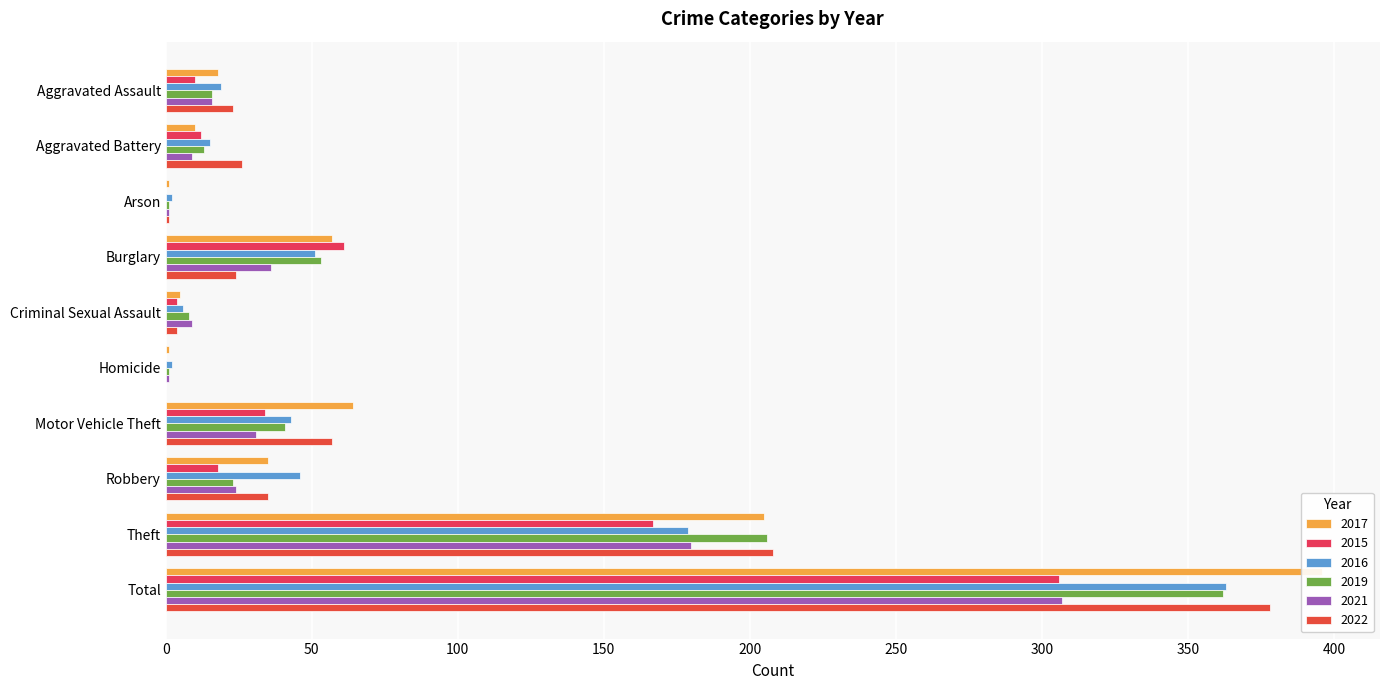

At which label does 2015 first exceed 18?

Burglary